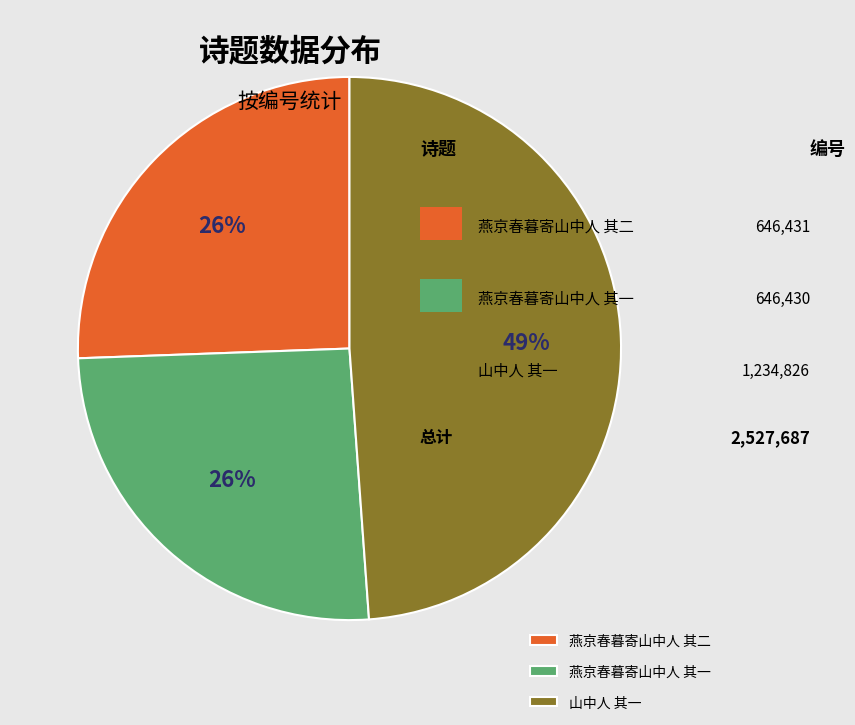

Does any single category account for the majority?

No